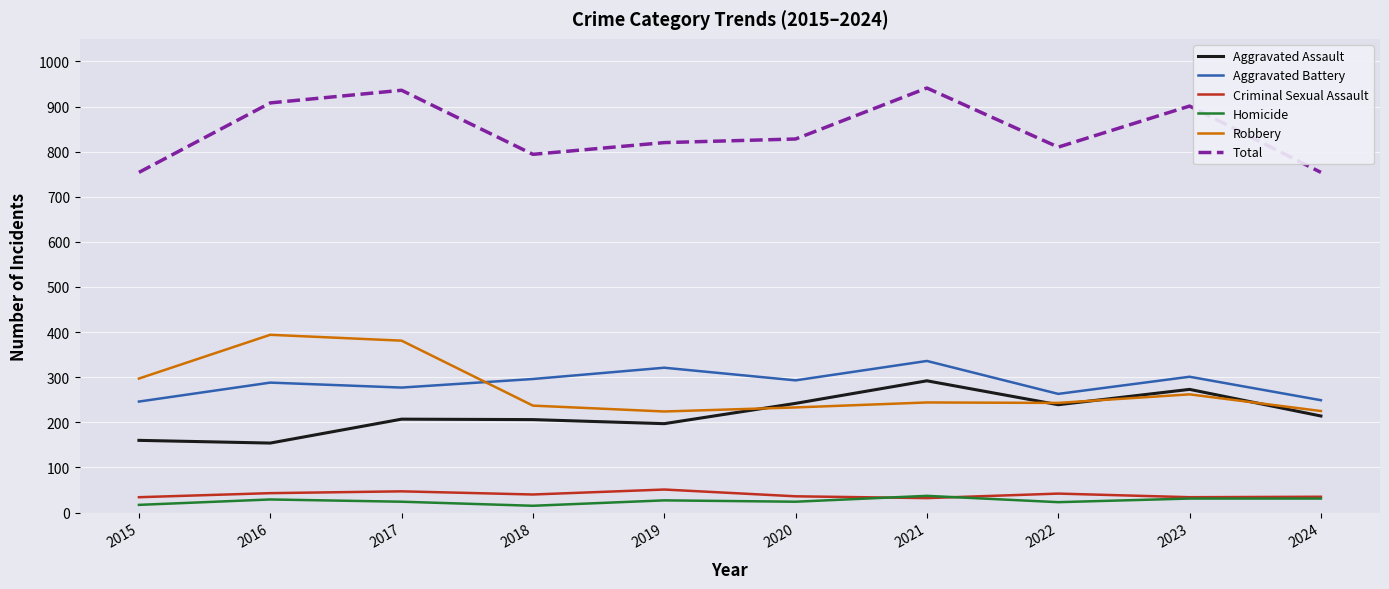

What value does the Aggravated Assault series have at 2017, to the nearest 5?

205